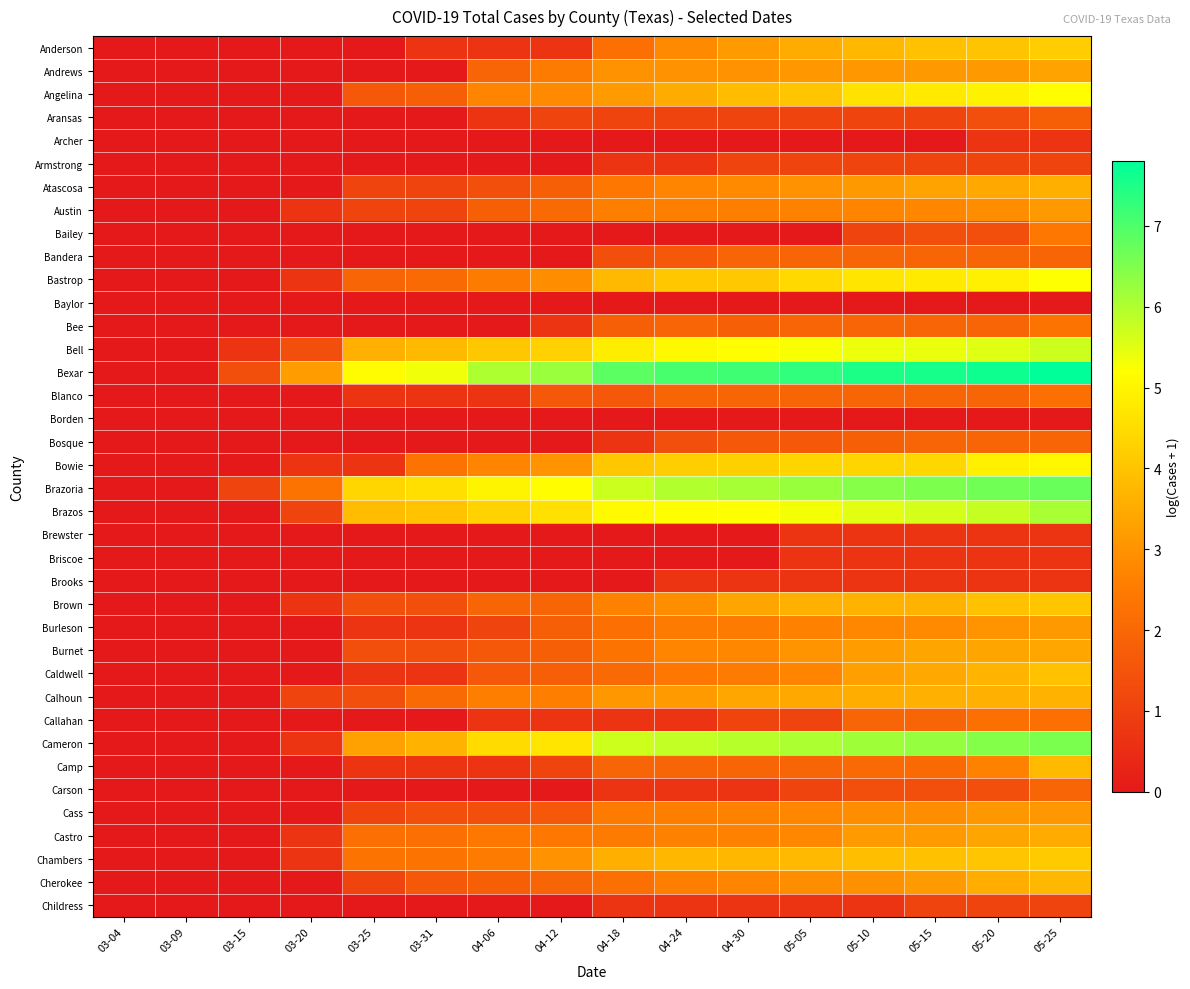

Reading left to right, transcribe all the data shown in this chart.

Anderson: 03-04=0.0	03-09=0.0	03-15=0.0	03-20=0.0	03-25=0.0	03-31=0.7	04-06=0.7	04-12=0.7	04-18=2.2	04-24=2.8	04-30=3.2	05-05=3.5	05-10=3.7	05-15=3.9	05-20=4.0	05-25=4.2
Andrews: 03-04=0.0	03-09=0.0	03-15=0.0	03-20=0.0	03-25=0.0	03-31=0.0	04-06=1.9	04-12=2.5	04-18=3.0	04-24=3.0	04-30=3.0	05-05=3.1	05-10=3.1	05-15=3.1	05-20=3.1	05-25=3.3
Angelina: 03-04=0.0	03-09=0.0	03-15=0.0	03-20=0.0	03-25=1.6	03-31=1.8	04-06=2.7	04-12=2.8	04-18=3.2	04-24=3.5	04-30=3.9	05-05=4.0	05-10=4.6	05-15=4.8	05-20=4.9	05-25=5.2
Aransas: 03-04=0.0	03-09=0.0	03-15=0.0	03-20=0.0	03-25=0.0	03-31=0.0	04-06=0.7	04-12=1.1	04-18=1.1	04-24=1.1	04-30=1.1	05-05=1.1	05-10=1.1	05-15=1.1	05-20=1.4	05-25=1.8
Archer: 03-04=0.0	03-09=0.0	03-15=0.0	03-20=0.0	03-25=0.0	03-31=0.0	04-06=0.0	04-12=0.0	04-18=0.0	04-24=0.0	04-30=0.0	05-05=0.0	05-10=0.0	05-15=0.0	05-20=0.7	05-25=0.7
Armstrong: 03-04=0.0	03-09=0.0	03-15=0.0	03-20=0.0	03-25=0.0	03-31=0.0	04-06=0.0	04-12=0.0	04-18=0.7	04-24=0.7	04-30=1.1	05-05=1.1	05-10=1.1	05-15=1.1	05-20=1.1	05-25=1.1
Atascosa: 03-04=0.0	03-09=0.0	03-15=0.0	03-20=0.0	03-25=1.1	03-31=1.1	04-06=1.4	04-12=1.8	04-18=2.4	04-24=2.7	04-30=2.8	05-05=3.0	05-10=3.1	05-15=3.3	05-20=3.4	05-25=3.6
Austin: 03-04=0.0	03-09=0.0	03-15=0.0	03-20=0.7	03-25=1.1	03-31=1.1	04-06=1.8	04-12=2.1	04-18=2.6	04-24=2.6	04-30=2.6	05-05=2.6	05-10=2.7	05-15=2.8	05-20=2.9	05-25=3.1
Bailey: 03-04=0.0	03-09=0.0	03-15=0.0	03-20=0.0	03-25=0.0	03-31=0.0	04-06=0.0	04-12=0.0	04-18=0.0	04-24=0.0	04-30=0.0	05-05=0.0	05-10=1.1	05-15=1.4	05-20=1.4	05-25=2.4
Bandera: 03-04=0.0	03-09=0.0	03-15=0.0	03-20=0.0	03-25=0.0	03-31=0.0	04-06=0.0	04-12=0.0	04-18=1.4	04-24=1.6	04-30=1.9	05-05=1.9	05-10=1.9	05-15=1.9	05-20=1.9	05-25=1.9
Bastrop: 03-04=0.0	03-09=0.0	03-15=0.0	03-20=0.7	03-25=1.9	03-31=2.1	04-06=2.5	04-12=2.9	04-18=3.8	04-24=4.1	04-30=4.1	05-05=4.4	05-10=4.7	05-15=4.8	05-20=4.9	05-25=5.2
Baylor: 03-04=0.0	03-09=0.0	03-15=0.0	03-20=0.0	03-25=0.0	03-31=0.0	04-06=0.0	04-12=0.0	04-18=0.0	04-24=0.0	04-30=0.0	05-05=0.0	05-10=0.0	05-15=0.0	05-20=0.0	05-25=0.0
Bee: 03-04=0.0	03-09=0.0	03-15=0.0	03-20=0.0	03-25=0.0	03-31=0.0	04-06=0.0	04-12=0.7	04-18=1.8	04-24=1.9	04-30=1.8	05-05=1.9	05-10=1.9	05-15=1.9	05-20=1.9	05-25=2.3
Bell: 03-04=0.0	03-09=0.0	03-15=0.7	03-20=1.4	03-25=3.6	03-31=3.8	04-06=4.1	04-12=4.3	04-18=4.8	04-24=5.1	04-30=5.2	05-05=5.3	05-10=5.4	05-15=5.4	05-20=5.5	05-25=5.7
Bexar: 03-04=0.0	03-09=0.0	03-15=1.4	03-20=3.2	03-25=5.1	03-31=5.3	04-06=6.0	04-12=6.2	04-18=6.9	04-24=7.1	04-30=7.2	05-05=7.3	05-10=7.5	05-15=7.6	05-20=7.7	05-25=7.8
Blanco: 03-04=0.0	03-09=0.0	03-15=0.0	03-20=0.0	03-25=0.7	03-31=0.7	04-06=0.7	04-12=1.6	04-18=1.6	04-24=1.9	04-30=1.9	05-05=1.9	05-10=1.9	05-15=1.9	05-20=1.9	05-25=2.2
Borden: 03-04=0.0	03-09=0.0	03-15=0.0	03-20=0.0	03-25=0.0	03-31=0.0	04-06=0.0	04-12=0.0	04-18=0.0	04-24=0.0	04-30=0.0	05-05=0.0	05-10=0.0	05-15=0.0	05-20=0.0	05-25=0.0
Bosque: 03-04=0.0	03-09=0.0	03-15=0.0	03-20=0.0	03-25=0.0	03-31=0.0	04-06=0.0	04-12=0.0	04-18=0.7	04-24=1.4	04-30=1.6	05-05=1.6	05-10=1.8	05-15=1.9	05-20=1.9	05-25=1.9
Bowie: 03-04=0.0	03-09=0.0	03-15=0.0	03-20=0.7	03-25=0.7	03-31=2.3	04-06=2.7	04-12=3.0	04-18=4.1	04-24=4.2	04-30=4.3	05-05=4.3	05-10=4.3	05-15=4.4	05-20=4.9	05-25=5.0
Brazoria: 03-04=0.0	03-09=0.0	03-15=1.1	03-20=2.3	03-25=4.4	03-31=4.6	04-06=5.0	04-12=5.2	04-18=5.7	04-24=6.0	04-30=6.1	05-05=6.2	05-10=6.4	05-15=6.5	05-20=6.6	05-25=6.7
Brazos: 03-04=0.0	03-09=0.0	03-15=0.0	03-20=1.1	03-25=3.9	03-31=4.0	04-06=4.3	04-12=4.6	04-18=5.1	04-24=5.2	04-30=5.2	05-05=5.3	05-10=5.5	05-15=5.6	05-20=5.8	05-25=6.1
Brewster: 03-04=0.0	03-09=0.0	03-15=0.0	03-20=0.0	03-25=0.0	03-31=0.0	04-06=0.0	04-12=0.0	04-18=0.0	04-24=0.0	04-30=0.0	05-05=0.7	05-10=0.7	05-15=0.7	05-20=0.7	05-25=0.7
Briscoe: 03-04=0.0	03-09=0.0	03-15=0.0	03-20=0.0	03-25=0.0	03-31=0.0	04-06=0.0	04-12=0.0	04-18=0.0	04-24=0.0	04-30=0.0	05-05=0.7	05-10=0.7	05-15=0.7	05-20=0.7	05-25=0.7
Brooks: 03-04=0.0	03-09=0.0	03-15=0.0	03-20=0.0	03-25=0.0	03-31=0.0	04-06=0.0	04-12=0.0	04-18=0.0	04-24=0.7	04-30=0.7	05-05=0.7	05-10=0.7	05-15=0.7	05-20=0.7	05-25=0.7
Brown: 03-04=0.0	03-09=0.0	03-15=0.0	03-20=0.7	03-25=1.4	03-31=1.4	04-06=1.9	04-12=1.9	04-18=2.6	04-24=2.9	04-30=3.4	05-05=3.6	05-10=3.7	05-15=3.7	05-20=4.0	05-25=4.0
Burleson: 03-04=0.0	03-09=0.0	03-15=0.0	03-20=0.0	03-25=0.7	03-31=0.7	04-06=1.1	04-12=1.8	04-18=2.2	04-24=2.5	04-30=2.5	05-05=2.6	05-10=2.8	05-15=2.8	05-20=3.0	05-25=3.1
Burnet: 03-04=0.0	03-09=0.0	03-15=0.0	03-20=0.0	03-25=1.4	03-31=1.4	04-06=1.6	04-12=1.8	04-18=2.3	04-24=2.7	04-30=2.8	05-05=3.0	05-10=3.2	05-15=3.4	05-20=3.4	05-25=3.4
Caldwell: 03-04=0.0	03-09=0.0	03-15=0.0	03-20=0.0	03-25=0.7	03-31=0.7	04-06=1.6	04-12=1.8	04-18=2.1	04-24=2.4	04-30=2.5	05-05=2.7	05-10=3.3	05-15=3.5	05-20=3.7	05-25=3.9
Calhoun: 03-04=0.0	03-09=0.0	03-15=0.0	03-20=1.1	03-25=1.4	03-31=2.1	04-06=2.6	04-12=2.6	04-18=3.1	04-24=3.2	04-30=3.4	05-05=3.5	05-10=3.6	05-15=3.6	05-20=3.6	05-25=3.6
Callahan: 03-04=0.0	03-09=0.0	03-15=0.0	03-20=0.0	03-25=0.0	03-31=0.0	04-06=0.7	04-12=0.7	04-18=0.7	04-24=0.7	04-30=1.1	05-05=1.1	05-10=1.9	05-15=1.9	05-20=2.2	05-25=2.2
Cameron: 03-04=0.0	03-09=0.0	03-15=0.0	03-20=0.7	03-25=3.3	03-31=3.6	04-06=4.5	04-12=4.7	04-18=5.7	04-24=5.8	04-30=5.9	05-05=6.0	05-10=6.2	05-15=6.3	05-20=6.5	05-25=6.5
Camp: 03-04=0.0	03-09=0.0	03-15=0.0	03-20=0.0	03-25=0.7	03-31=0.7	04-06=0.7	04-12=1.1	04-18=1.9	04-24=1.9	04-30=1.9	05-05=1.9	05-10=2.1	05-15=2.1	05-20=2.6	05-25=3.8
Carson: 03-04=0.0	03-09=0.0	03-15=0.0	03-20=0.0	03-25=0.0	03-31=0.0	04-06=0.0	04-12=0.0	04-18=0.7	04-24=0.7	04-30=0.7	05-05=1.1	05-10=1.4	05-15=1.4	05-20=1.4	05-25=1.9
Cass: 03-04=0.0	03-09=0.0	03-15=0.0	03-20=0.0	03-25=1.1	03-31=1.4	04-06=1.4	04-12=1.6	04-18=2.5	04-24=2.6	04-30=2.6	05-05=2.8	05-10=2.9	05-15=2.9	05-20=3.1	05-25=3.1
Castro: 03-04=0.0	03-09=0.0	03-15=0.0	03-20=0.7	03-25=2.2	03-31=2.2	04-06=2.4	04-12=2.4	04-18=2.5	04-24=2.6	04-30=2.6	05-05=2.8	05-10=3.2	05-15=3.2	05-20=3.4	05-25=3.5
Chambers: 03-04=0.0	03-09=0.0	03-15=0.0	03-20=0.7	03-25=2.3	03-31=2.3	04-06=2.5	04-12=3.0	04-18=3.6	04-24=3.7	04-30=3.7	05-05=3.8	05-10=3.9	05-15=3.9	05-20=4.0	05-25=4.1
Cherokee: 03-04=0.0	03-09=0.0	03-15=0.0	03-20=0.0	03-25=1.1	03-31=1.6	04-06=1.8	04-12=1.9	04-18=2.2	04-24=2.6	04-30=2.7	05-05=2.9	05-10=2.9	05-15=3.2	05-20=3.6	05-25=3.8
Childress: 03-04=0.0	03-09=0.0	03-15=0.0	03-20=0.0	03-25=0.0	03-31=0.0	04-06=0.0	04-12=0.0	04-18=0.7	04-24=0.7	04-30=0.7	05-05=0.7	05-10=0.7	05-15=1.1	05-20=1.1	05-25=1.1